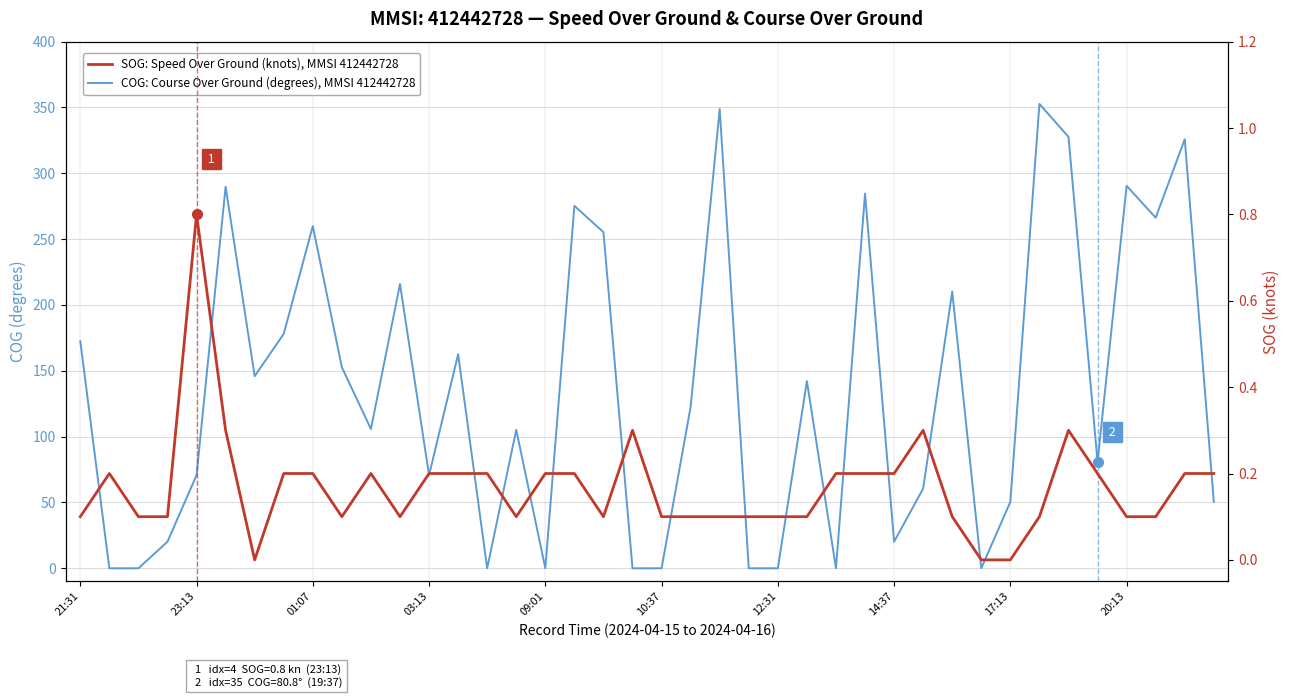

What is the greatest value displayed?

352.7